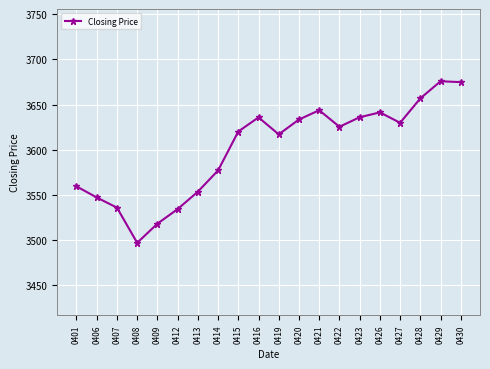

The value at 0419 is 3616.9. True or false?

True